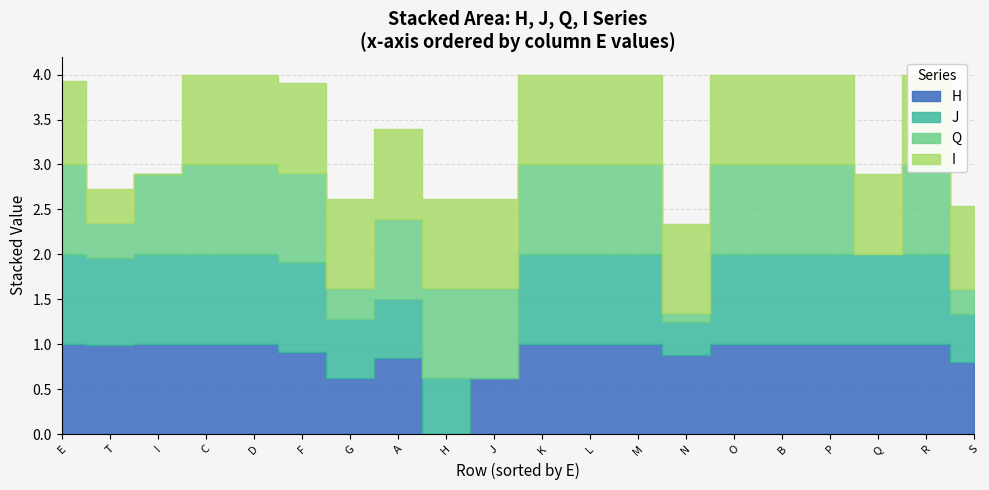

At I, list the series in order from largest to smallest.

H, J, Q, I